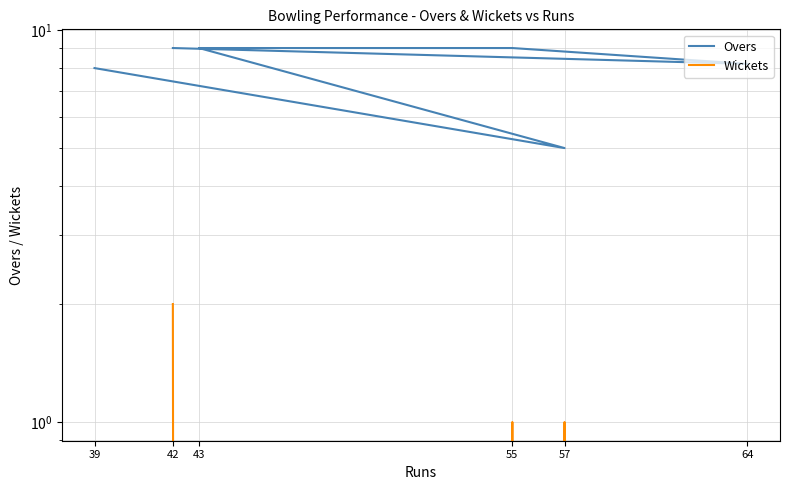

Read the Overs value at 39.

8.0